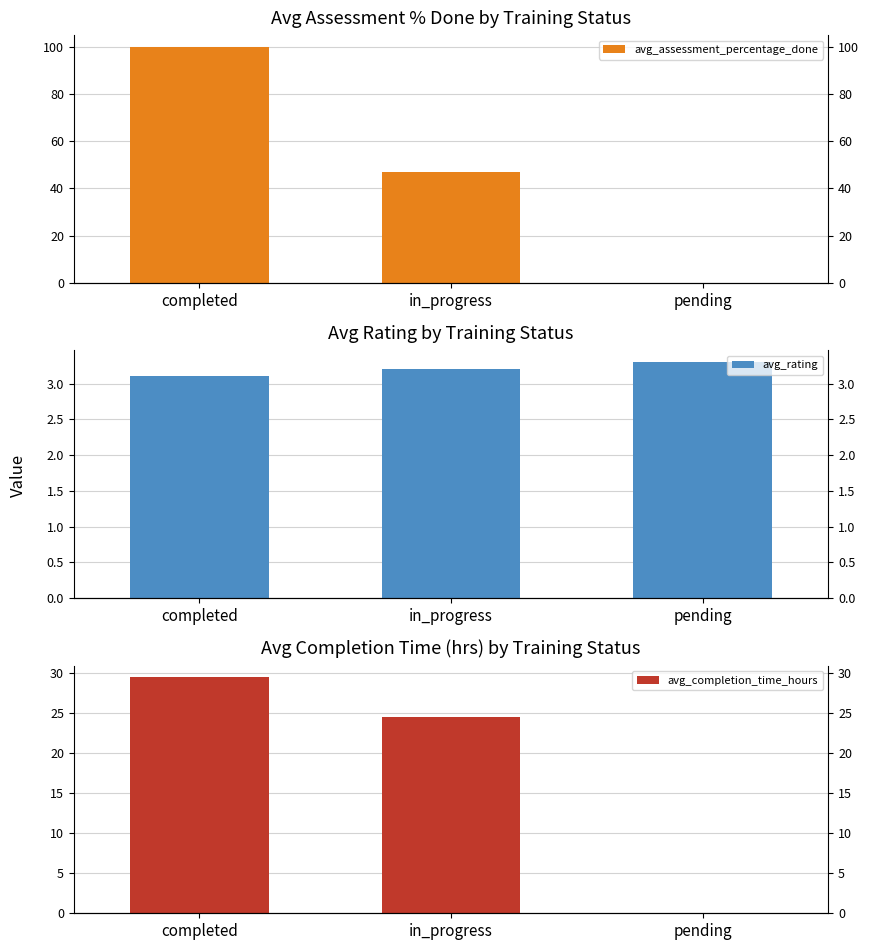

At how many categories does at least one series exceed 21?

2